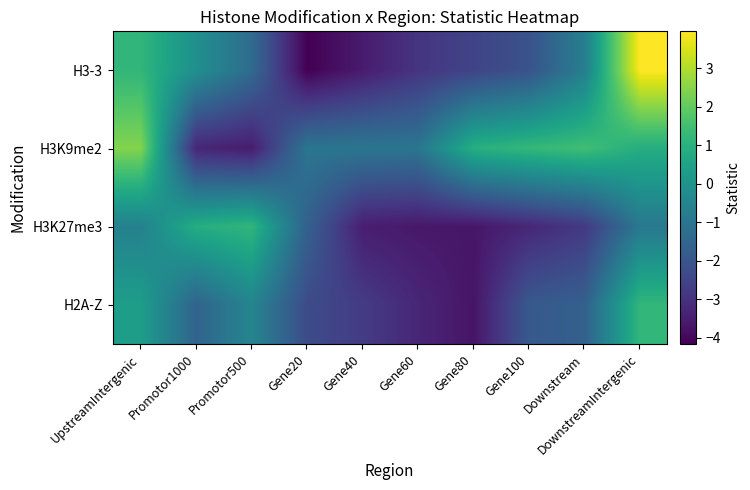

Reading left to right, transcribe all the data shown in this chart.

H3-3: UpstreamIntergenic=1.2	Promotor1000=-0.1	Promotor500=-1.3	Gene20=-4.2	Gene40=-3.5	Gene60=-2.9	Gene80=-2.5	Gene100=-2.1	Downstream=-0.7	DownstreamIntergenic=4.0
H3K9me2: UpstreamIntergenic=2.4	Promotor1000=-3.3	Promotor500=-3.5	Gene20=-1.0	Gene40=-1.0	Gene60=-1.0	Gene80=1.0	Gene100=1.2	Downstream=1.5	DownstreamIntergenic=0.9
H3K27me3: UpstreamIntergenic=-0.6	Promotor1000=0.9	Promotor500=1.2	Gene20=-1.7	Gene40=-3.5	Gene60=-3.6	Gene80=-3.7	Gene100=-3.3	Downstream=-2.8	DownstreamIntergenic=-0.9
H2A-Z: UpstreamIntergenic=0.4	Promotor1000=-1.6	Promotor500=-0.5	Gene20=-2.3	Gene40=-2.7	Gene60=-3.3	Gene80=-3.7	Gene100=-1.9	Downstream=-1.7	DownstreamIntergenic=1.2